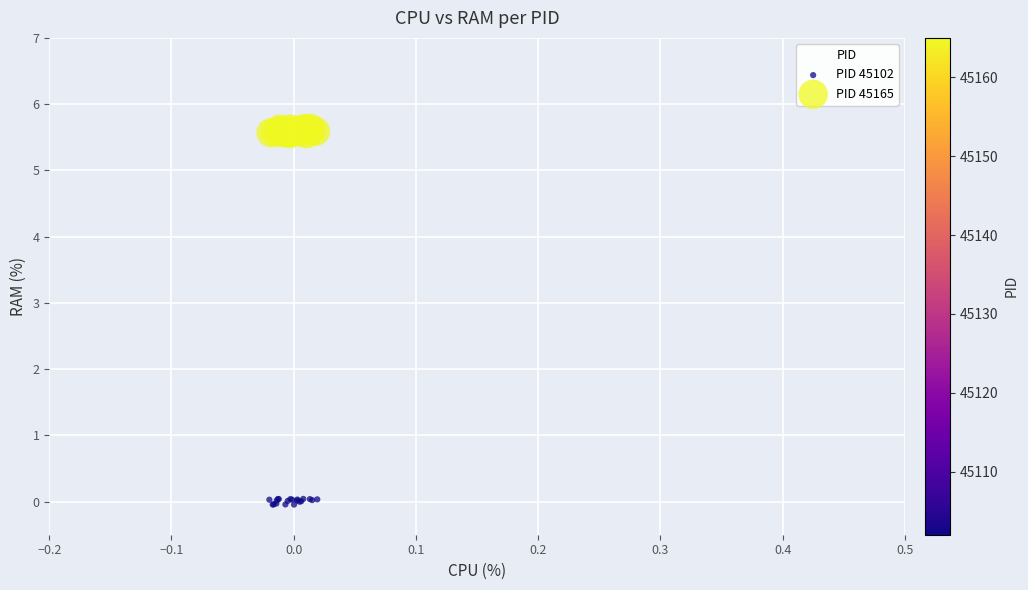

What are all the series names shown in the legend?

PID 45102, PID 45165